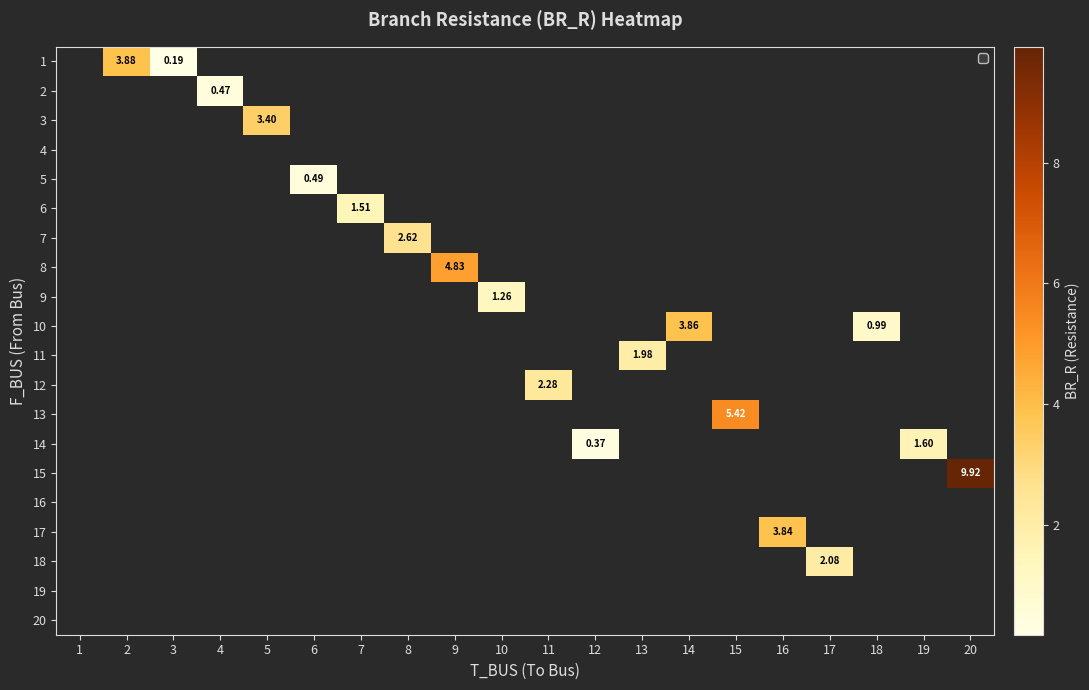

True or false: row_6 has a value of 2.6 at 8.

True